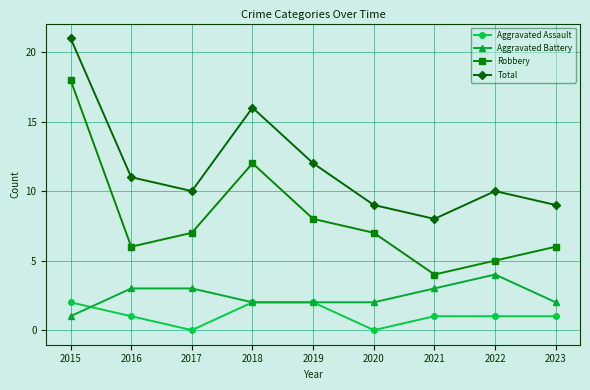

How many lines are shown in the chart?

4